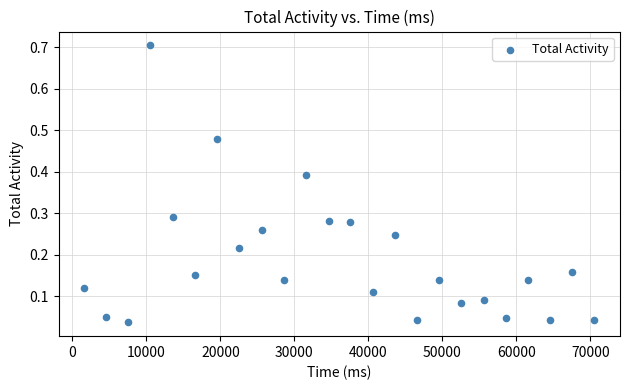

What is the range of Y values (max minus min)?

0.7